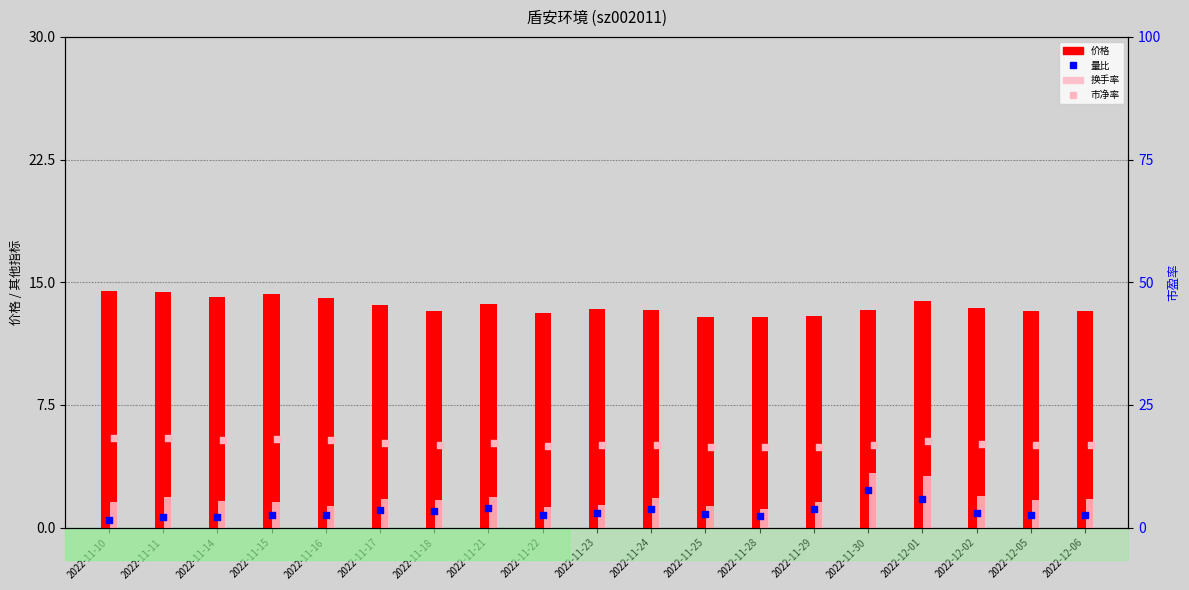

What are all the series names shown in the legend?

价格, 换手率, 量比, 市净率